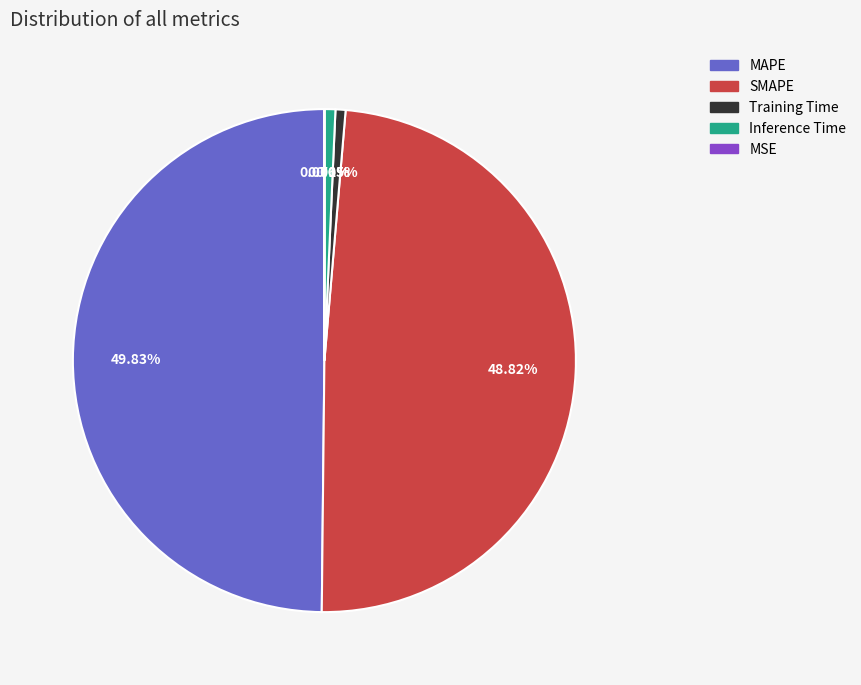

To the nearest percent, what portion does Training Time represent?

1%